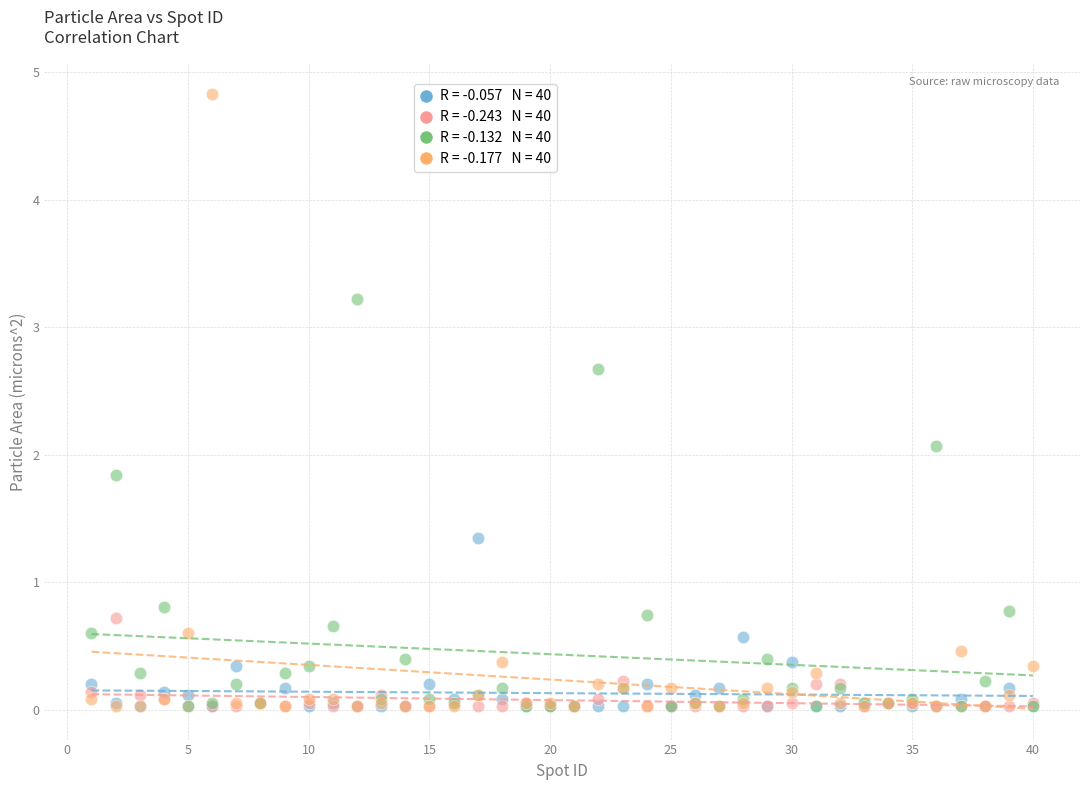

Across all series, what Y value is closest to 2?

2.1